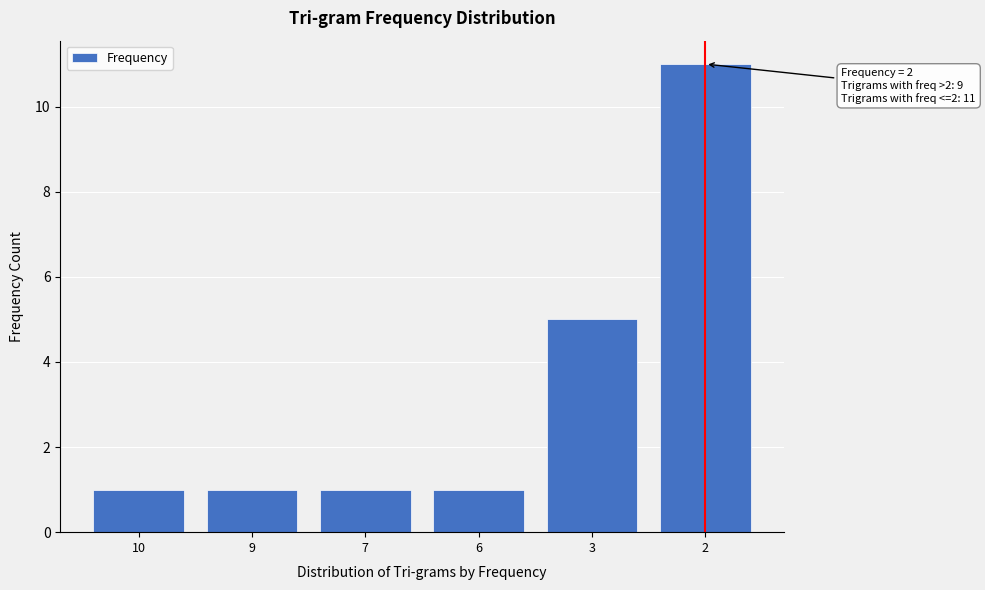

Reading right to left, list all the values displayed in this chart.

11	5	1	1	1	1